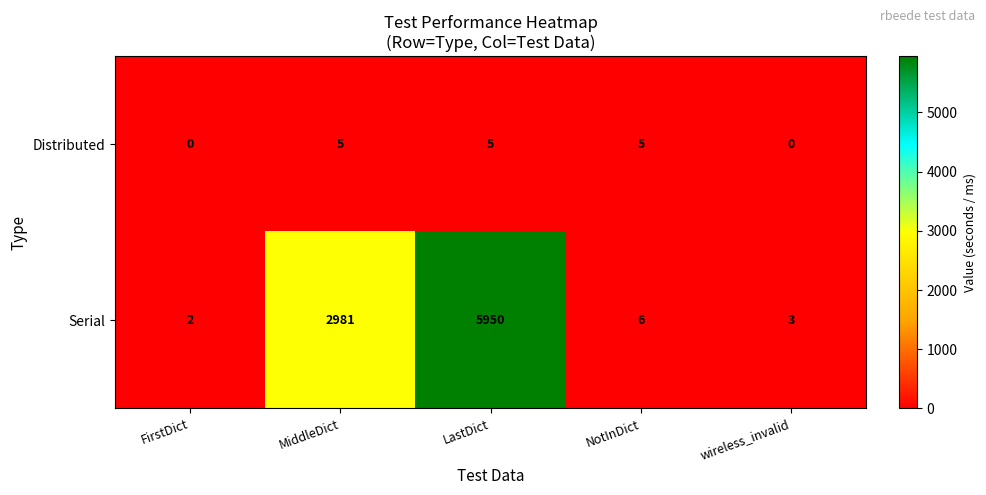

True or false: Distributed has a value of 5 at MiddleDict.

True